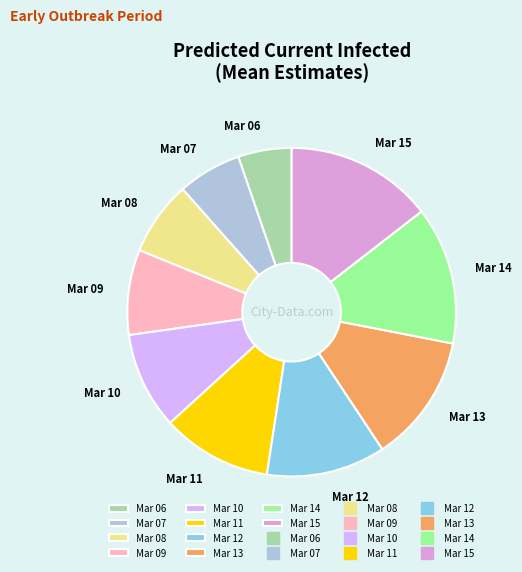

Which slice is the smallest?

Mar 06